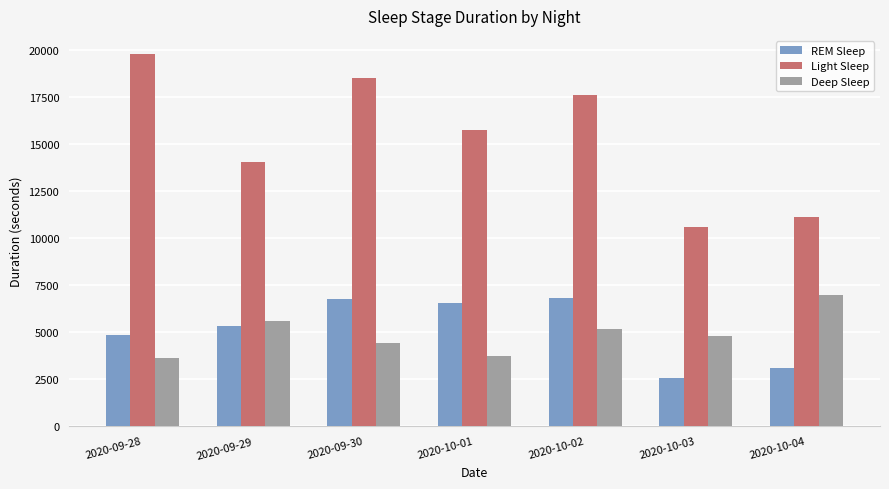

What is the spread (max minus min) of values at 2020-10-03?

8040